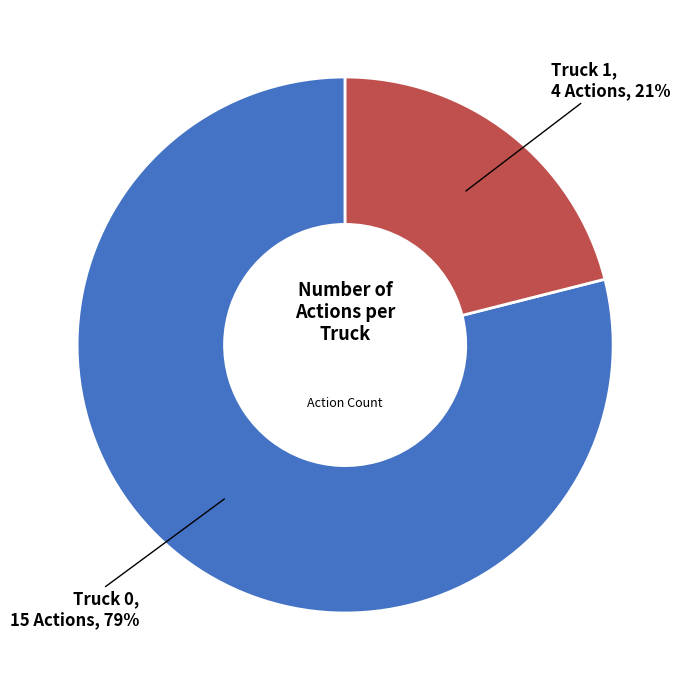

To the nearest percent, what is the difference between the largest and smallest slice percentages?

58%